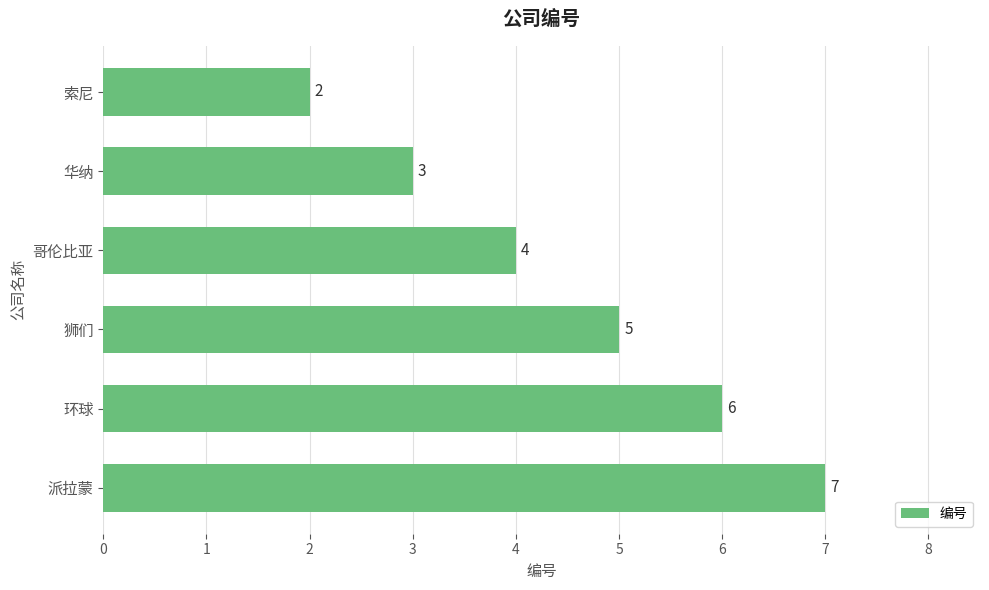

How many data points are less than 5?

3